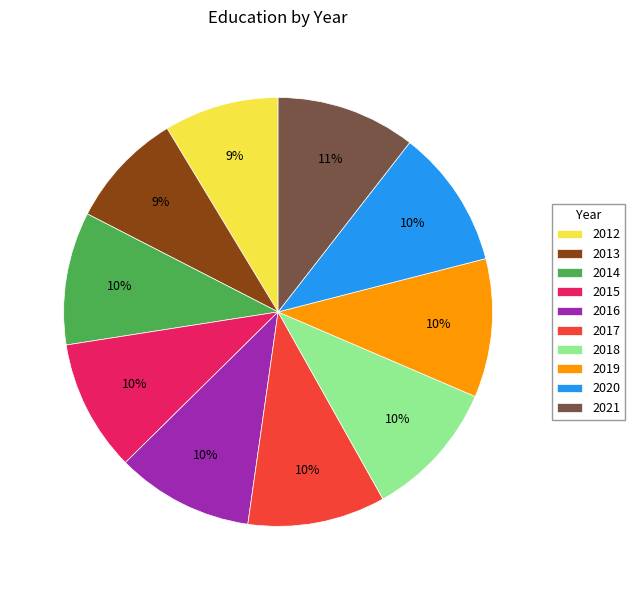

True or false: 2014 accounts for 4% of the total.

False